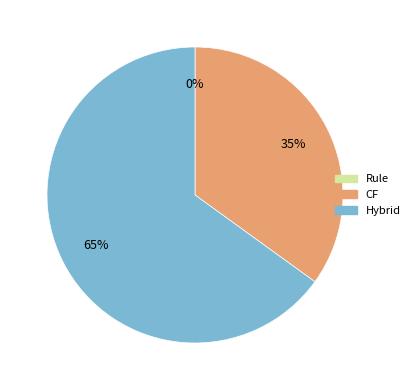

What is the majority slice?

Hybrid